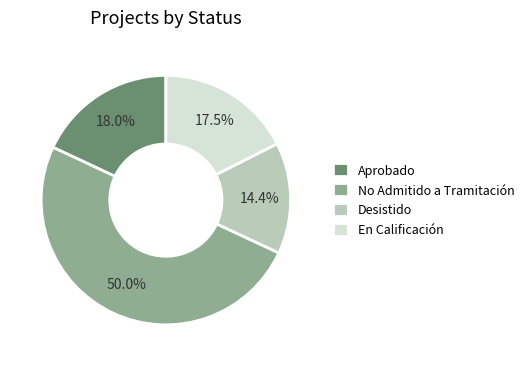

Combined, do En Calificación and No Admitido a Tramitación account for over 50%?

Yes